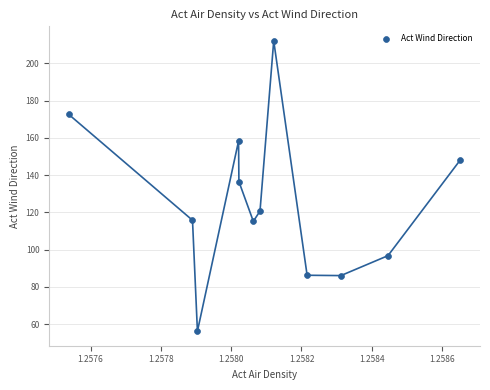

What is the average Y value?

125.4